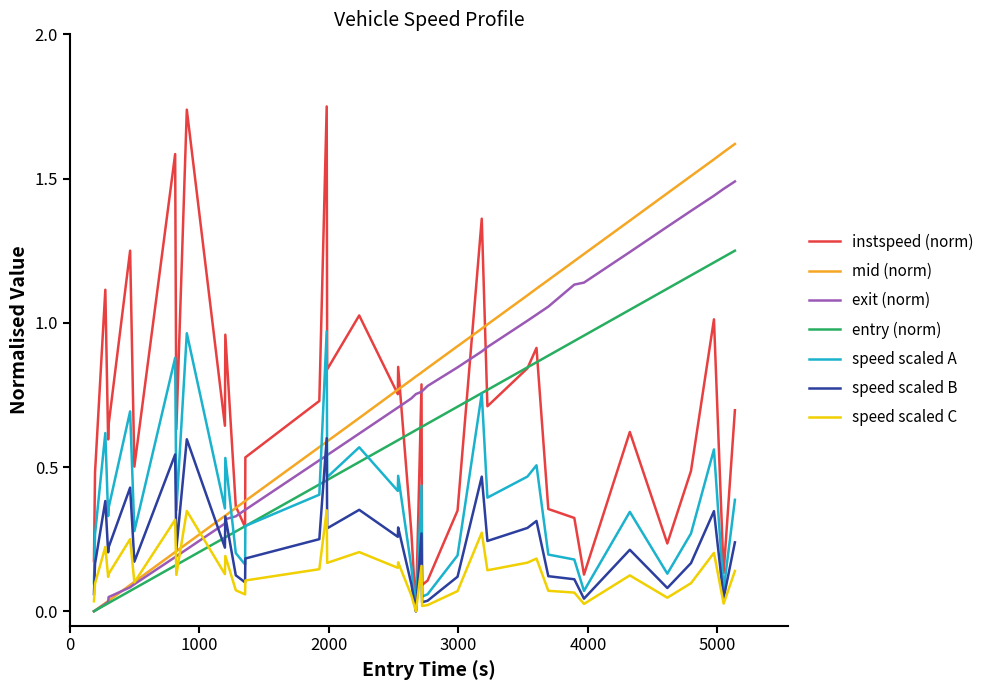

Rank the series by their maximum value, from lowest to highest.

speed scaled C, speed scaled B, speed scaled A, entry (norm), exit (norm), mid (norm), instspeed (norm)